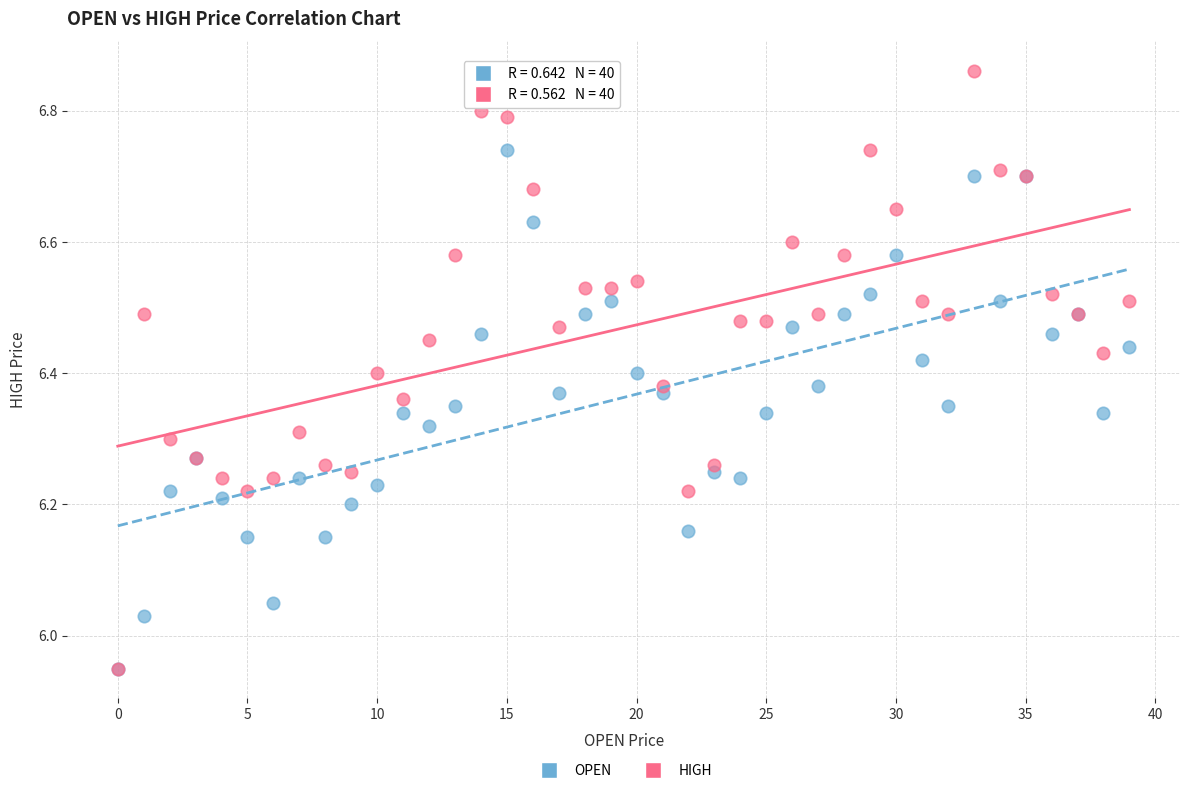

What are all the series names shown in the legend?

OPEN, HIGH